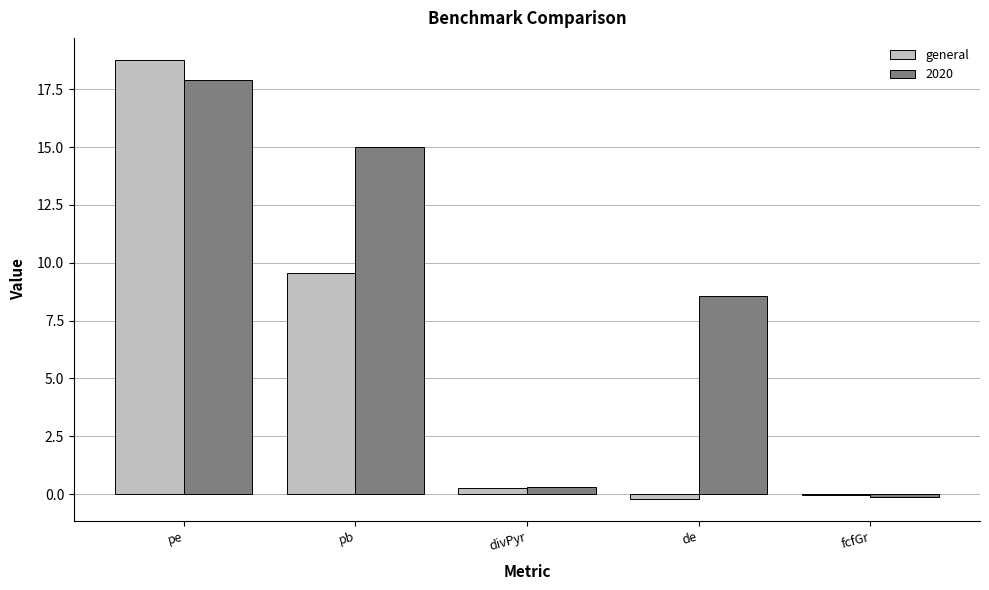

Where is general nearest to the value 9?

pb